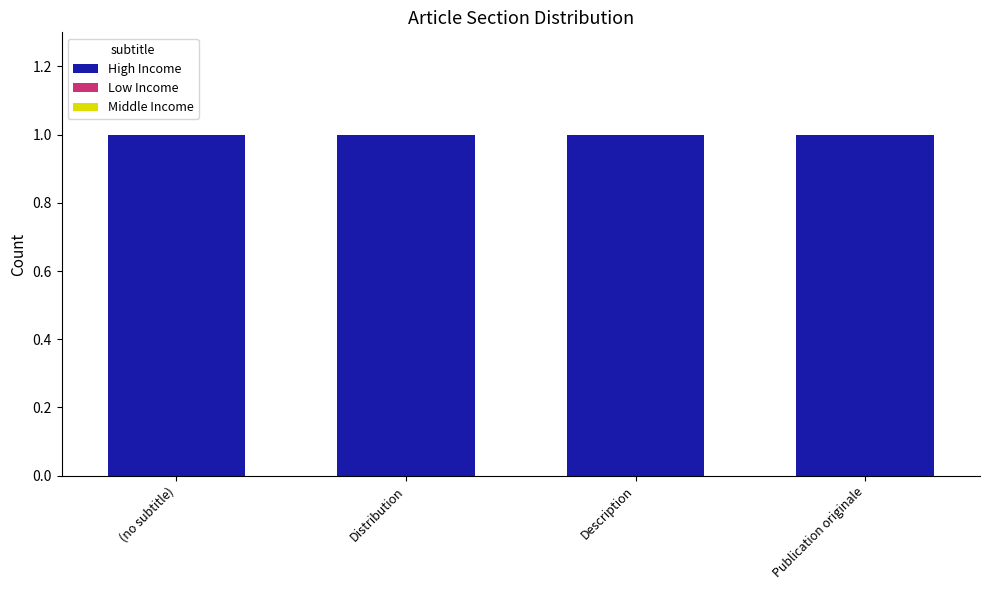

What is the label of the 3rd bar from the left?

Description